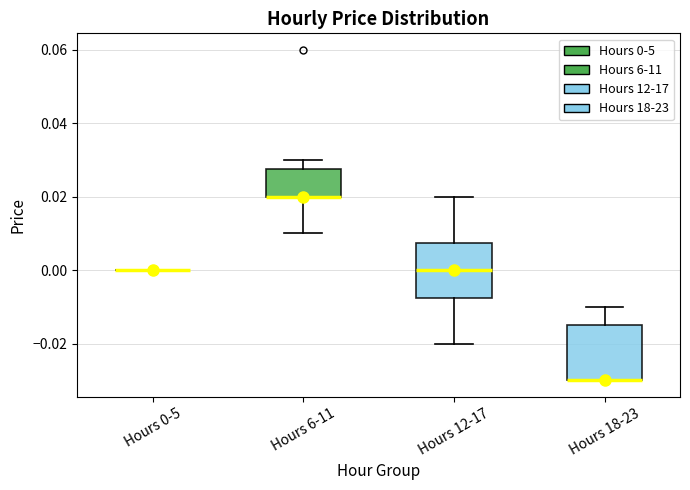

Reading left to right, read every box against the y-axis: the position of its median line, the range the box covers, and the ends of its whiskers. The values are not printed on the chart, so give them approximately, as read against the axis.

Hours 0-5: box collapsed to a line at 0.000, whiskers 0.000 to 0.000
Hours 6-11: median 0.020 (drawn on the box's lower edge), box 0.020 to 0.028, whiskers 0.010 to 0.030
Hours 12-17: median 0.000, box -0.008 to 0.008, whiskers -0.020 to 0.020
Hours 18-23: median -0.030 (drawn on the box's lower edge), box -0.030 to -0.014, whiskers -0.030 to -0.010